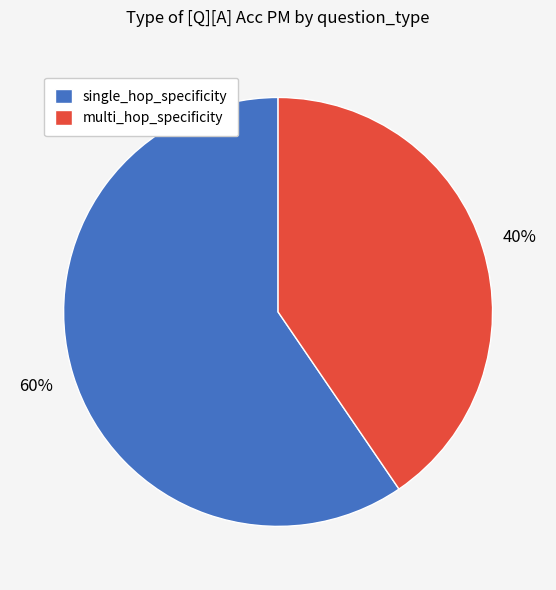

To the nearest percent, what is the combined percentage of multi_hop_specificity and single_hop_specificity?

100%